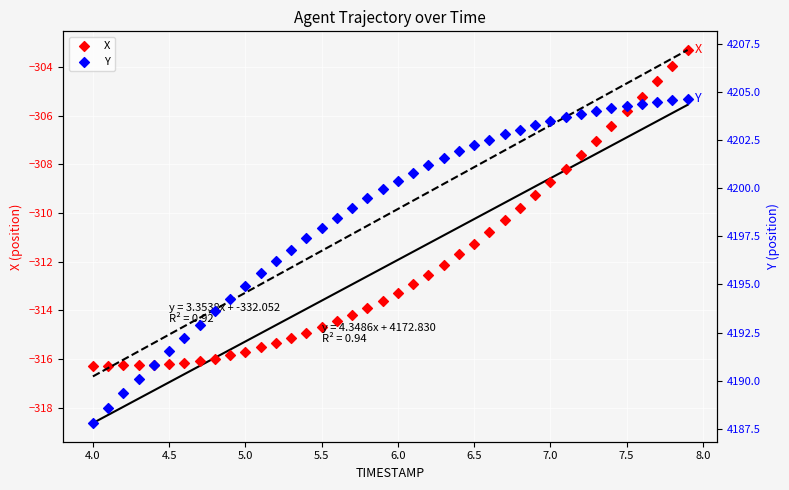

Which series reaches the minimum Y coordinate?

X